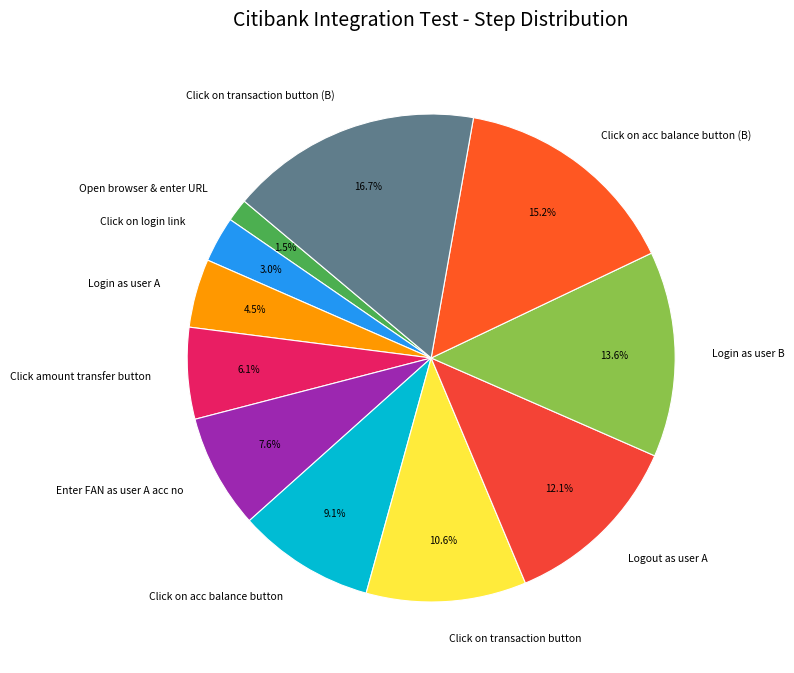

To the nearest percent, what is the difference between the largest and smallest slice percentages?

15%